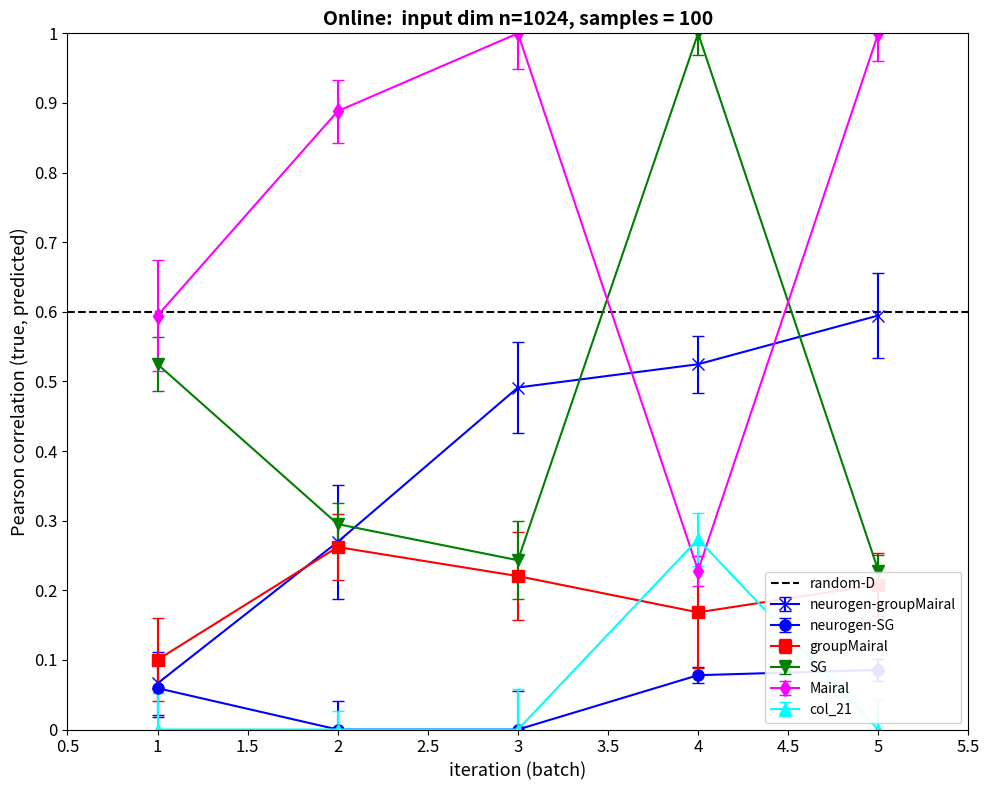

Where is the first local minimum for groupMairal?

4